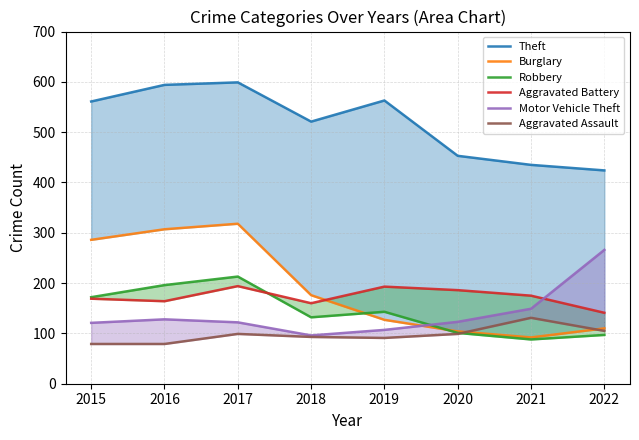

What is the spread (max minus min) of values at 2021?

347